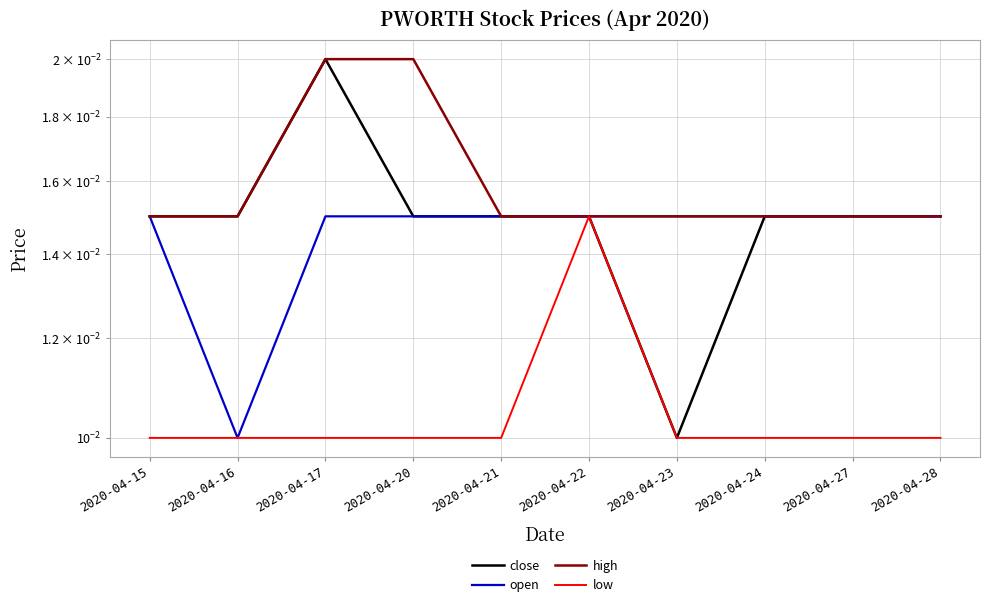

At 2020-04-16, list the series in order from largest to smallest.

close, high, open, low